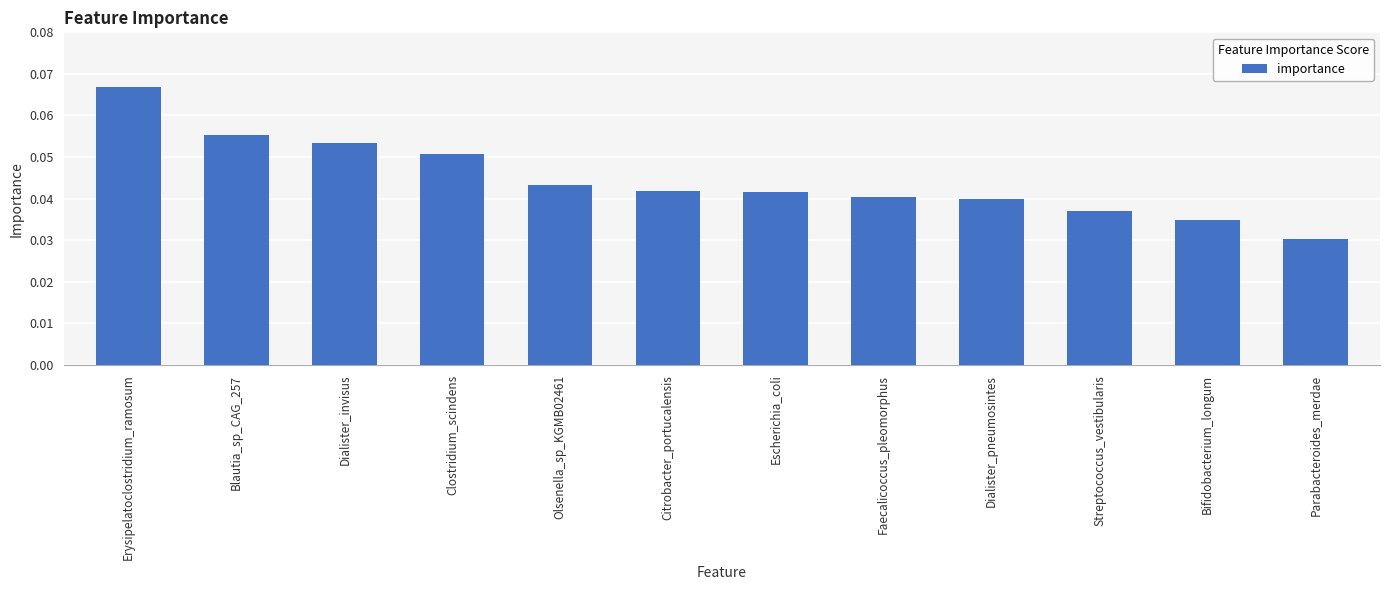

Count the number of data series in this chart.

1